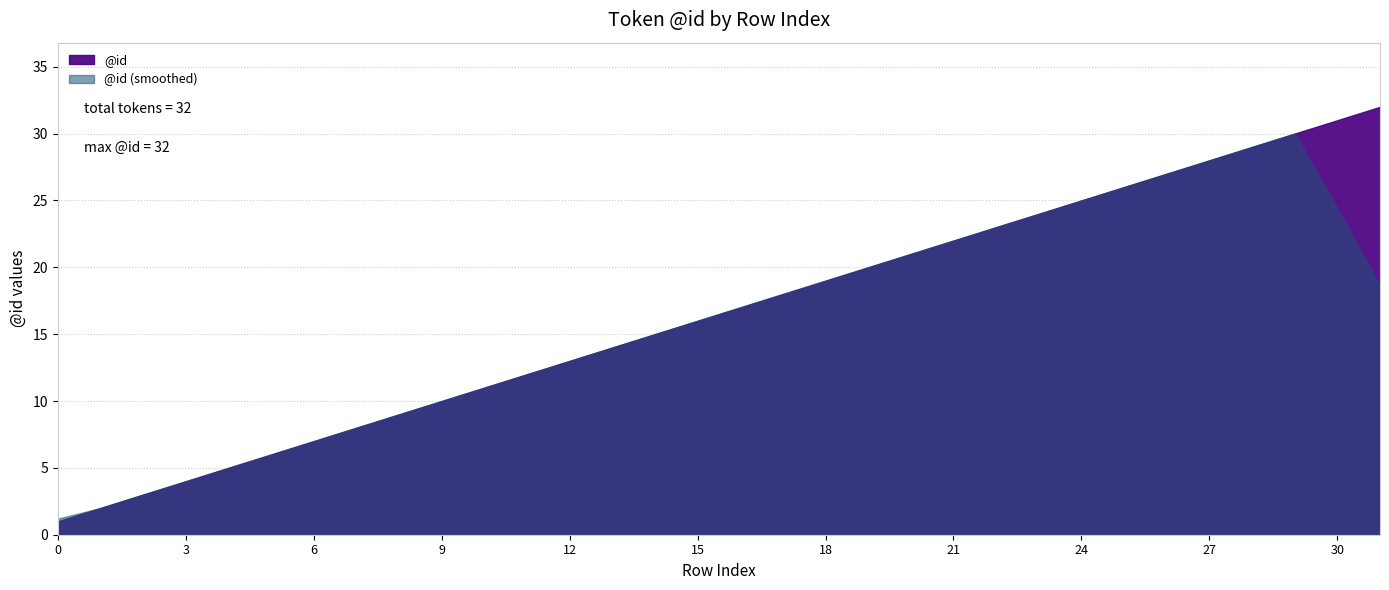

What is the approximate value at 1?

2